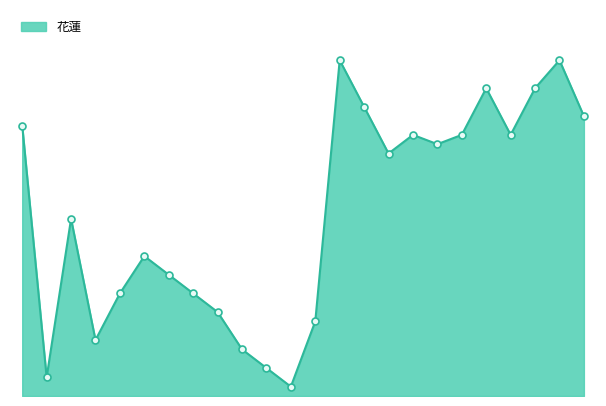

Does the chart display data point markers on the line(s)?

No